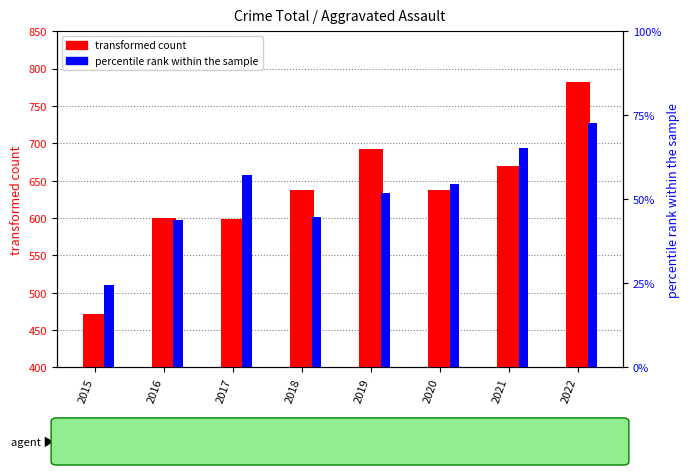

At which category is the sum across all series the highest?

2022